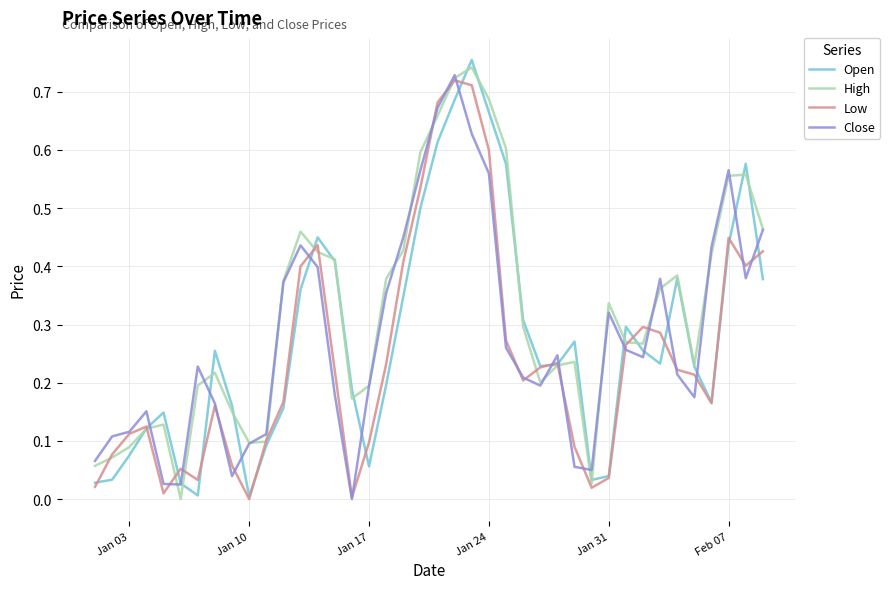

Which series has the largest total across all categories?

High